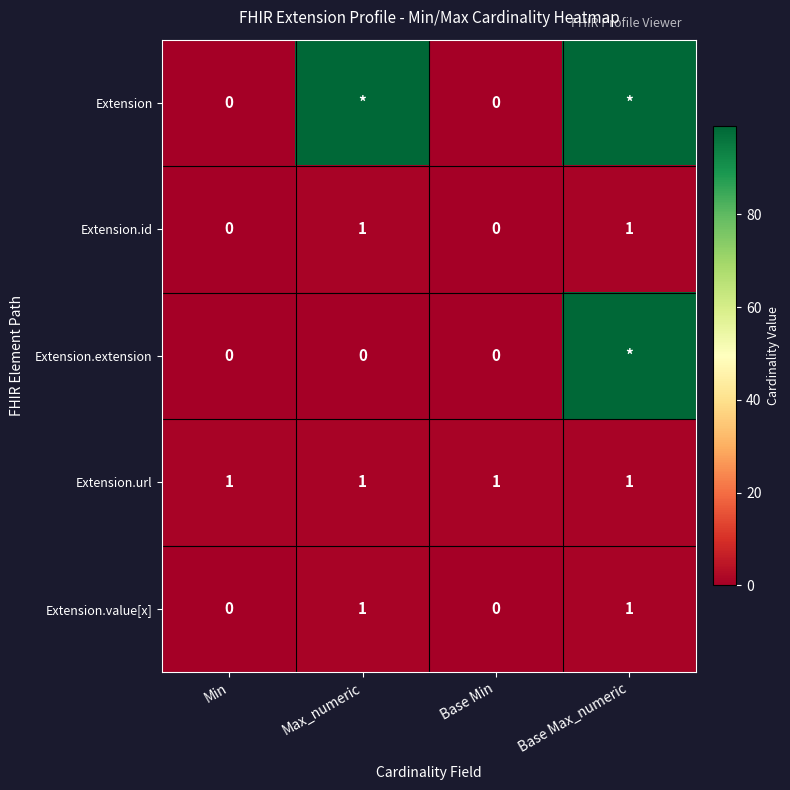

The value of Extension.id at Max_numeric is 1. True or false?

True